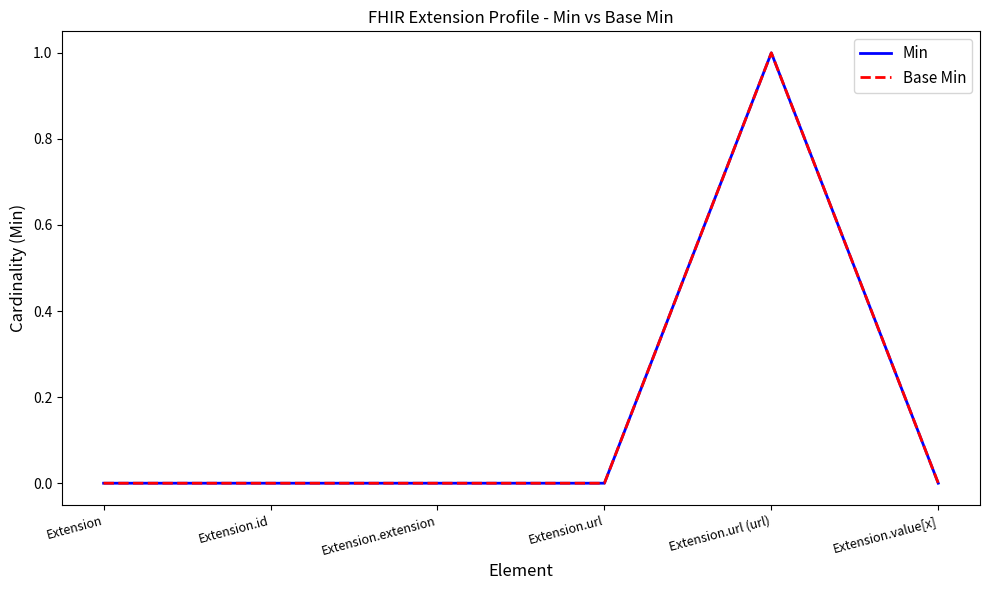

True or false: Min and Base Min intersect in this chart.

False